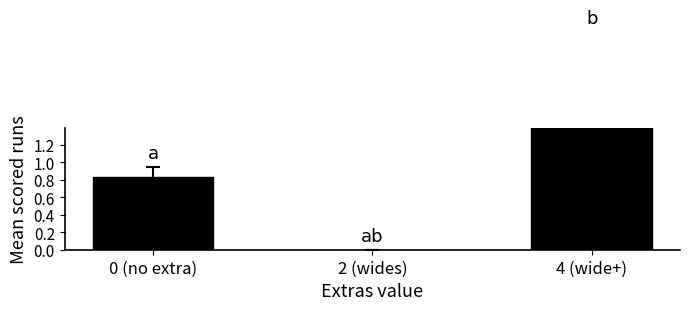

What is the difference between the values at 2 (wides) and 4 (wide+)?

2.0